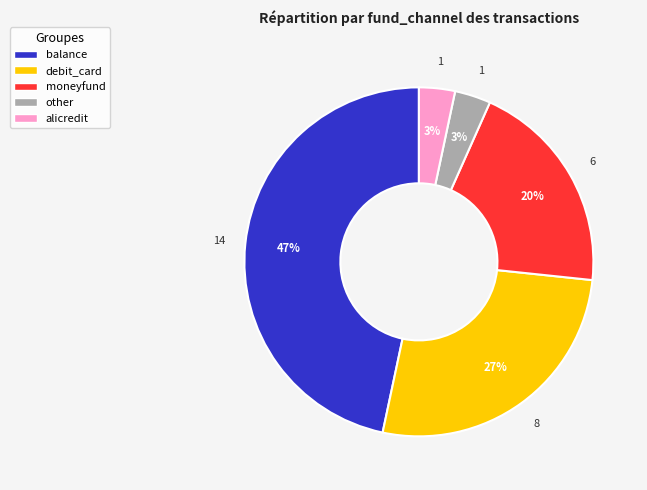

What percentage is the debit_card slice, to the nearest percent?

27%